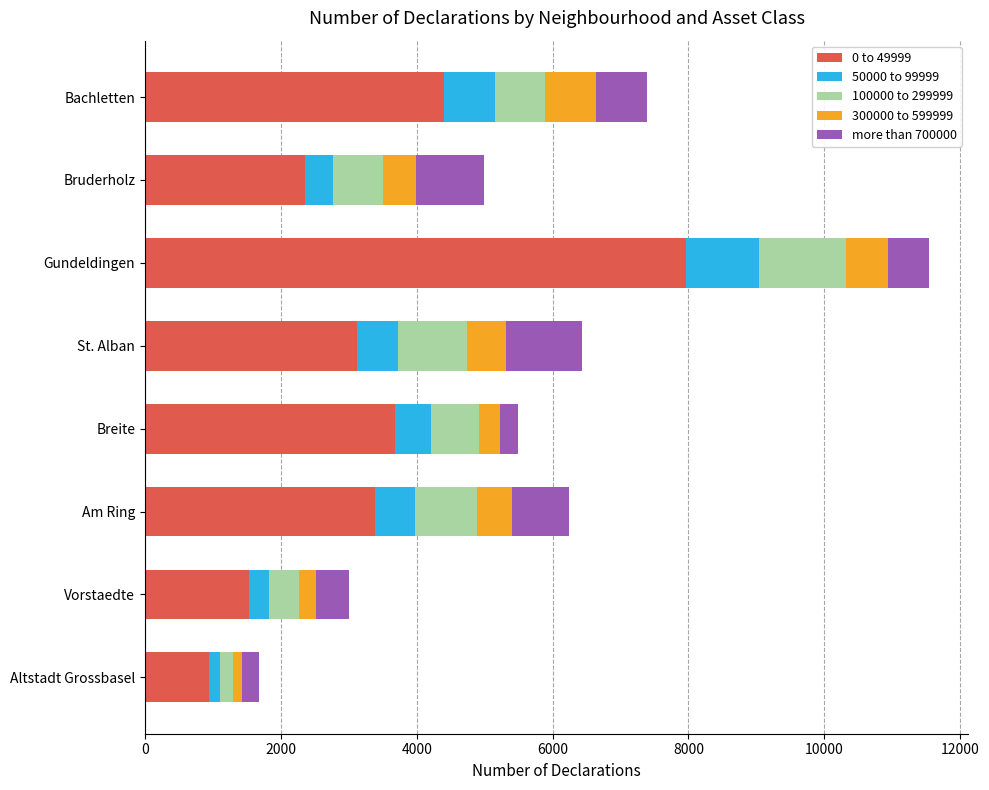

What is the lowest value of the 0 to 49999 series?

945